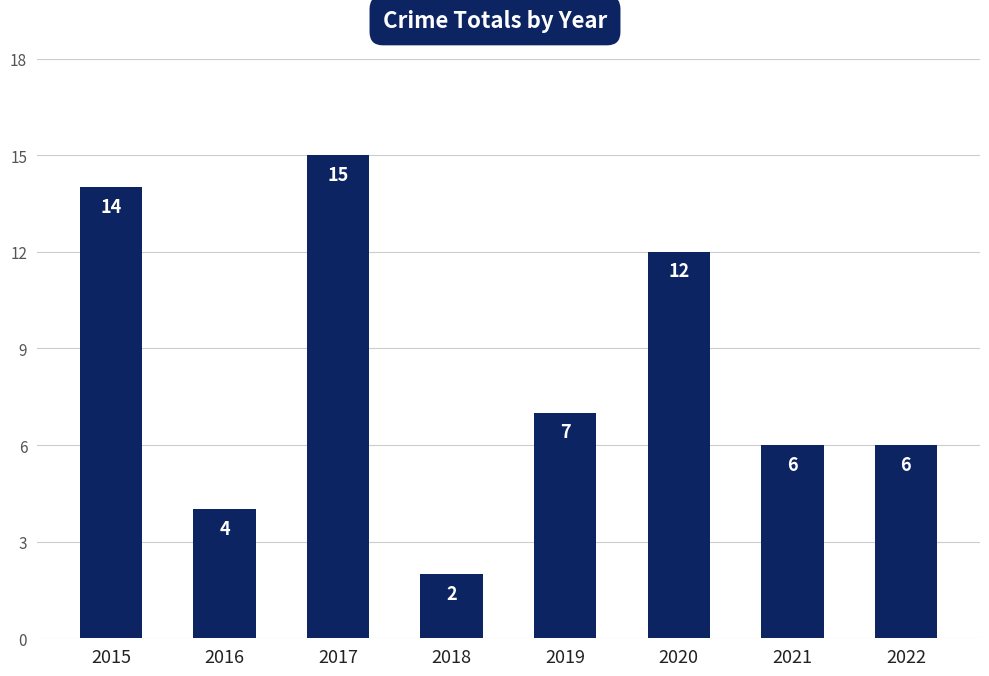

What value does the data have at 2016, to the nearest 5?

5